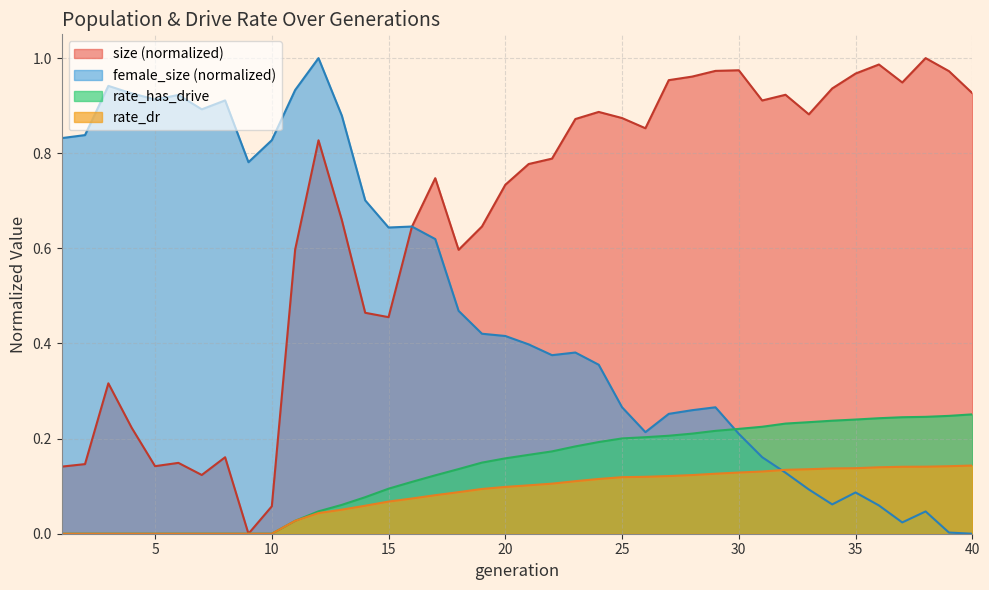

What is the value of the rate_dr point at the 18th from the left?

0.1